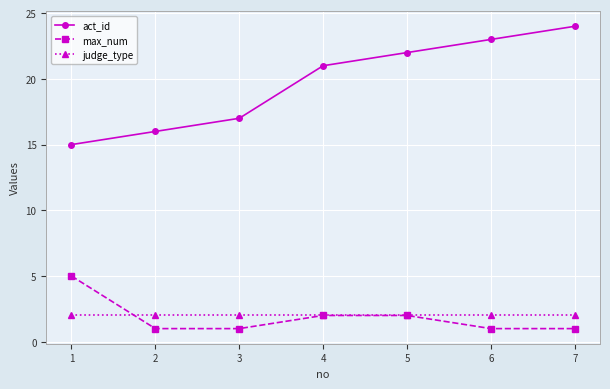

What is the highest value of the act_id series?

24